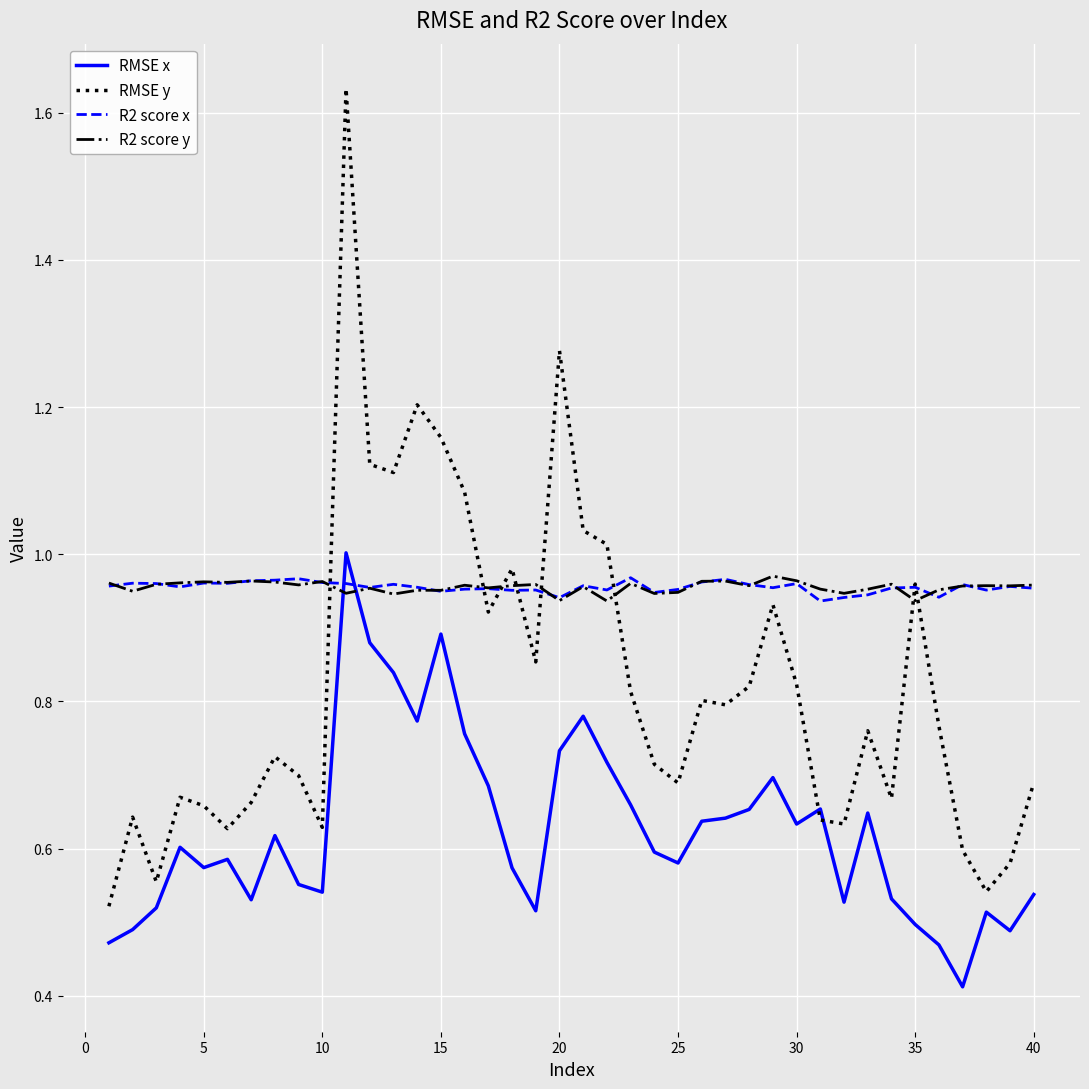

Which series has the largest range (max minus min)?

RMSE y